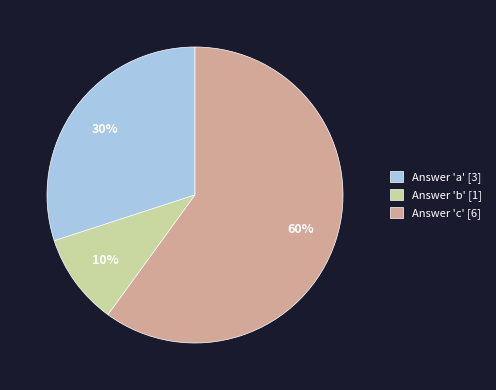

What is the largest slice in the pie chart?

Answer 'c' [6]